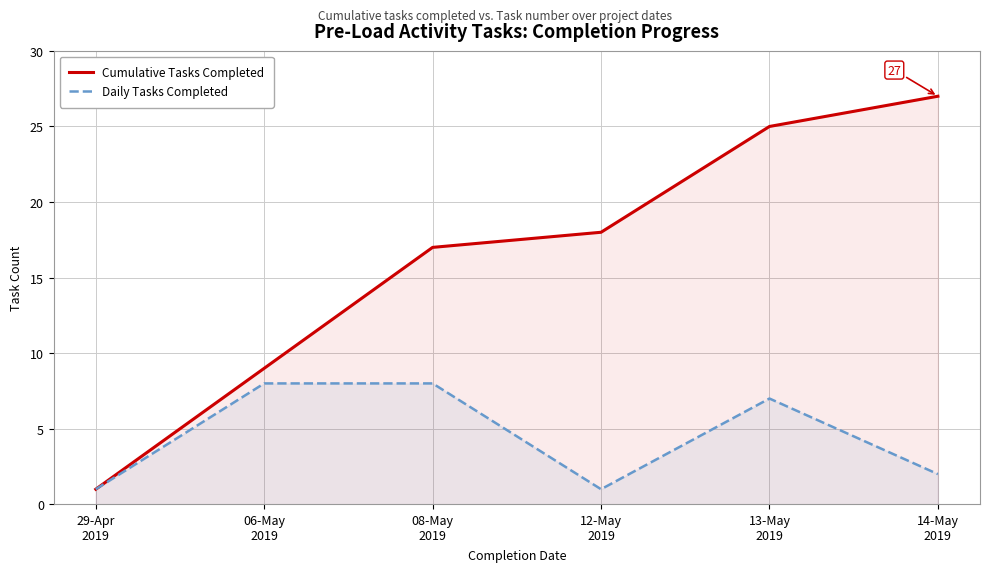

What is the total value across all series at 06-May
2019?

17